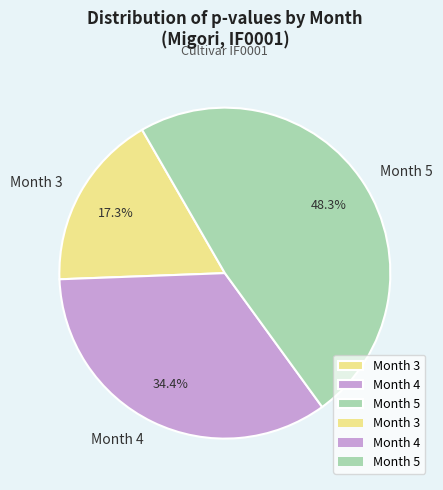

Rank the categories by value from lowest to highest.

Month 3, Month 4, Month 5